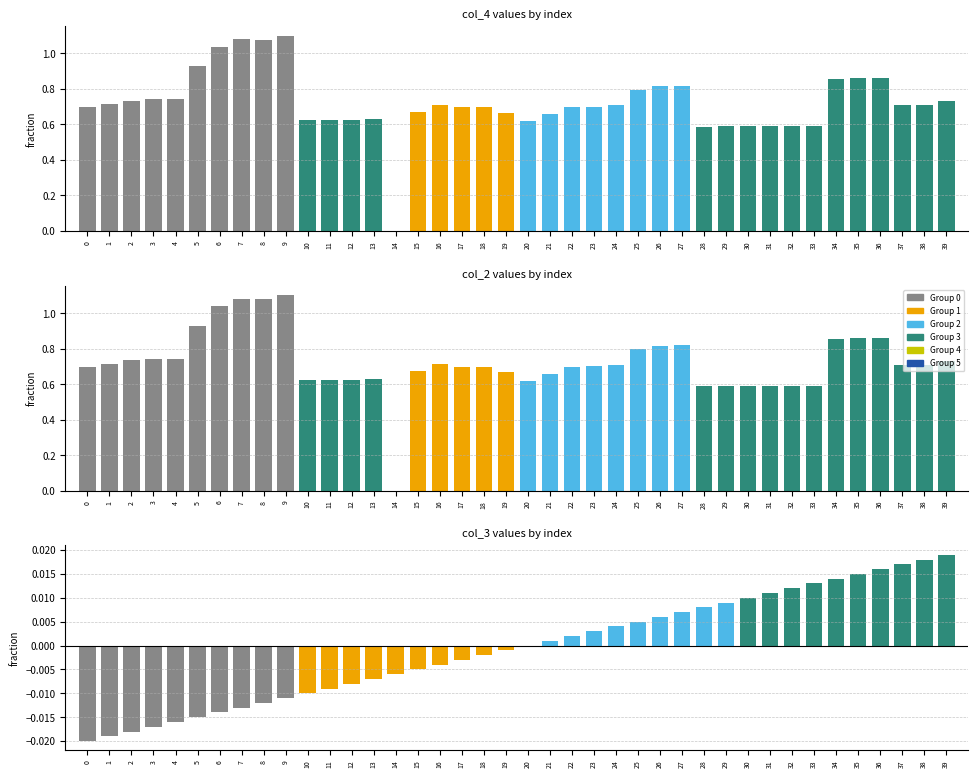

What is the sum of all col_4 (mid) values?

28.9